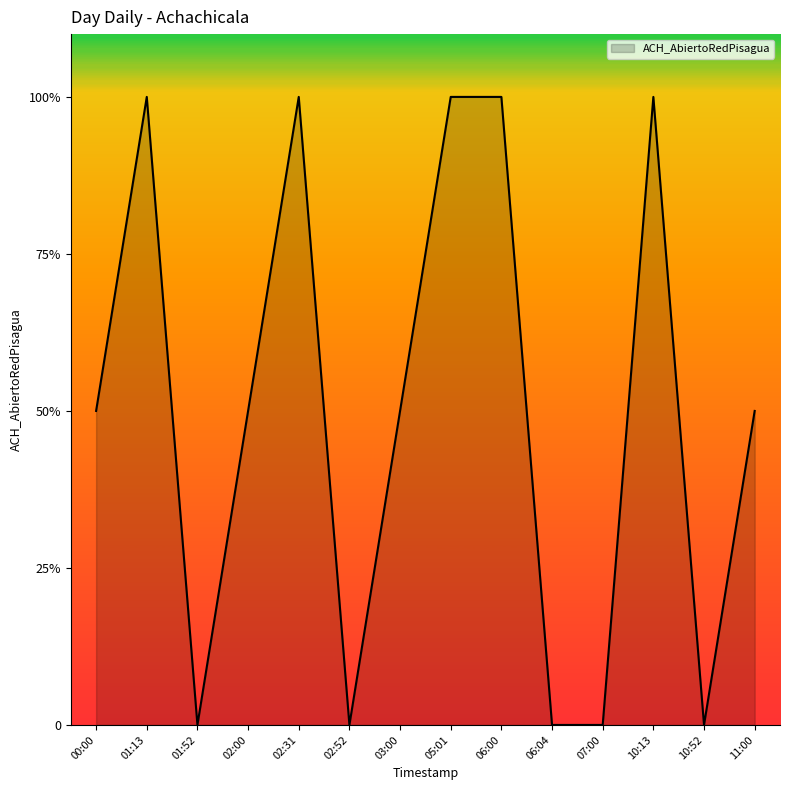

Between 01:52 and 10:13, which is larger?

10:13